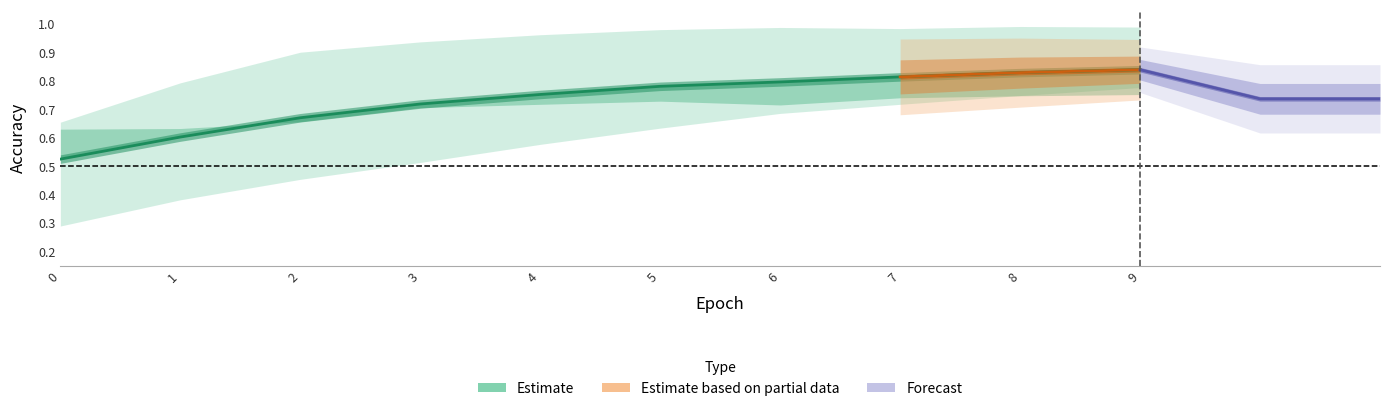

How many train_acc values are between 0 and 1?

10